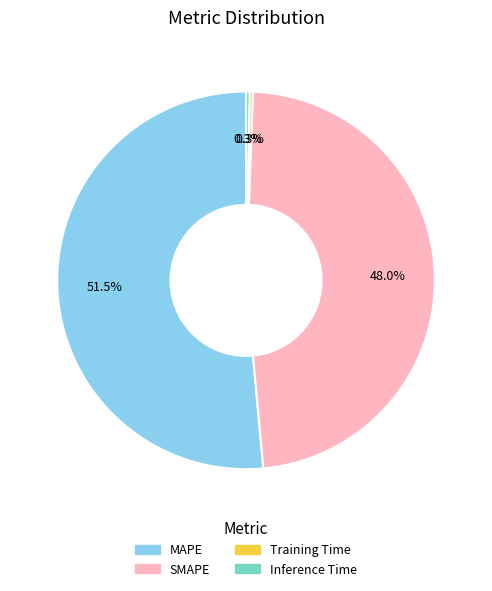

How many segments does this pie chart have?

4